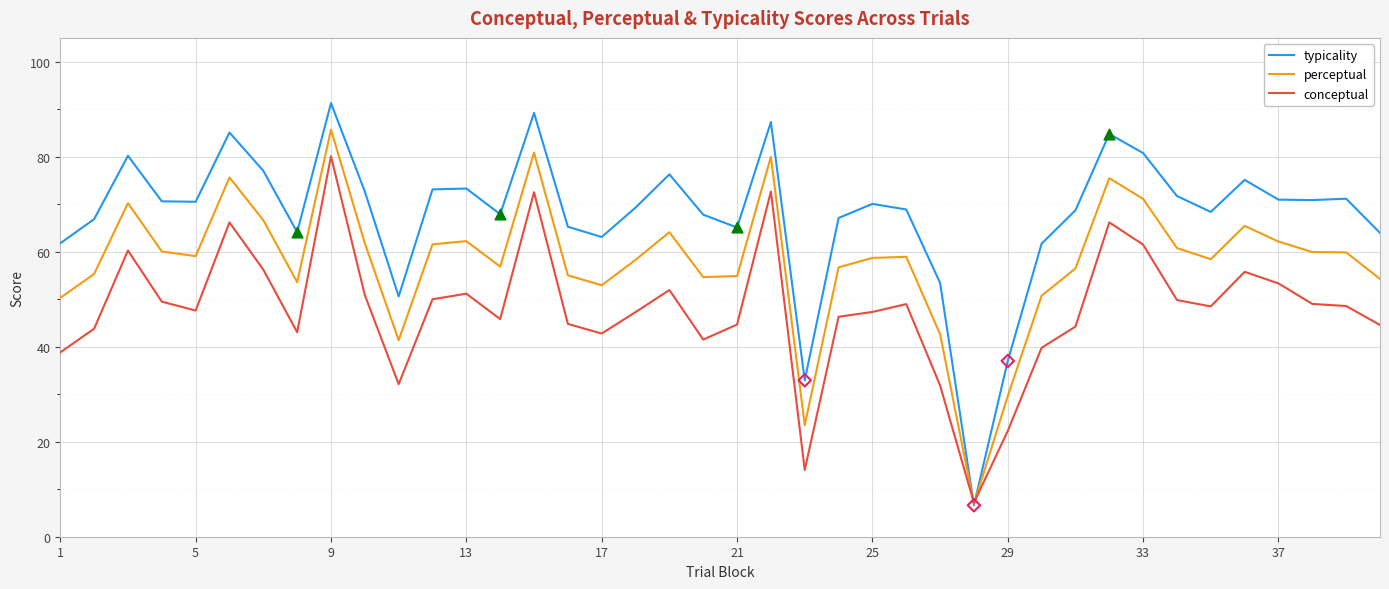

Which series has the largest total across all categories?

typicality